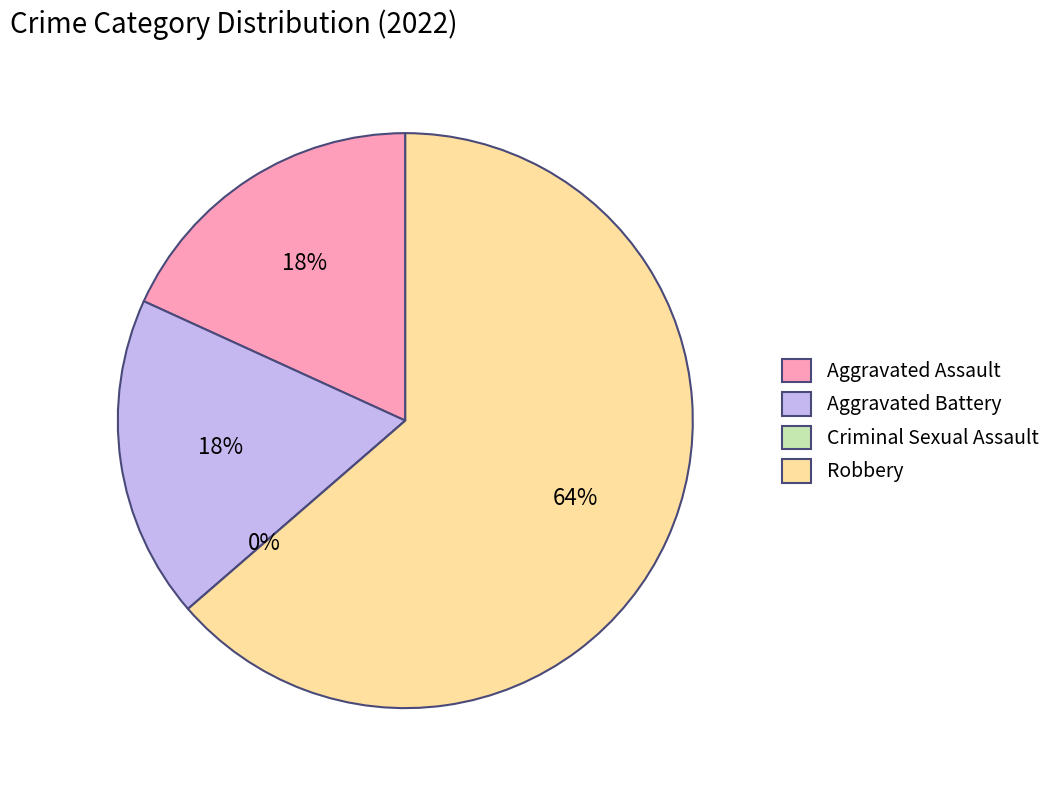

How many segments does this pie chart have?

4